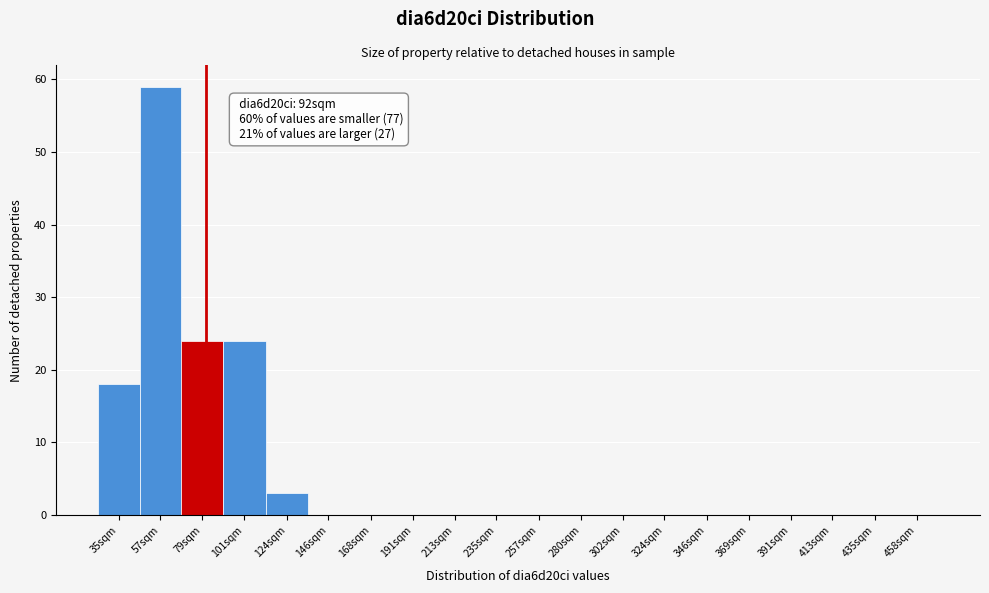

Reading left to right, what are all the values shown in this chart?

35sqm=18	57sqm=59	79sqm=24	101sqm=24	124sqm=3	146sqm=0	168sqm=0	191sqm=0	213sqm=0	235sqm=0	257sqm=0	280sqm=0	302sqm=0	324sqm=0	346sqm=0	369sqm=0	391sqm=0	413sqm=0	435sqm=0	458sqm=0